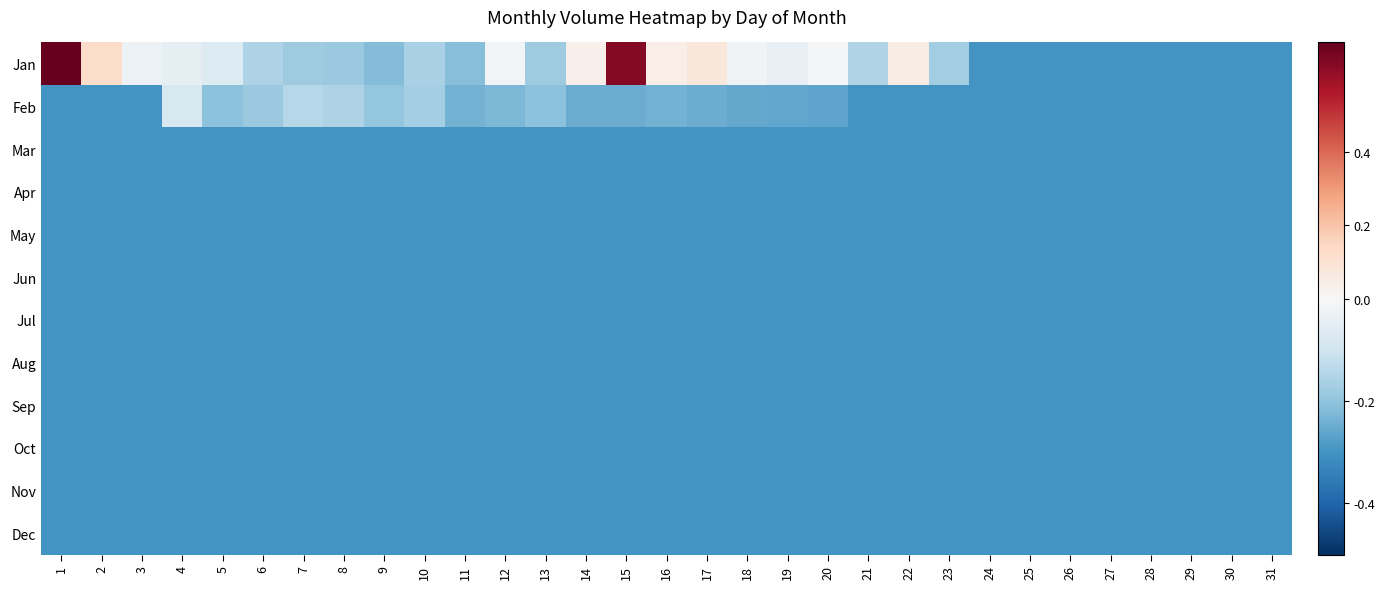

Reading right to left, extract all data points from this chart.

Jan: 31=-0.3	30=-0.3	29=-0.3	28=-0.3	27=-0.3	26=-0.3	25=-0.3	24=-0.3	23=-0.2	22=0.1	21=-0.2	20=-0.0	19=-0.0	18=-0.0	17=0.1	16=0.0	15=0.6	14=0.0	13=-0.2	12=-0.0	11=-0.2	10=-0.2	9=-0.2	8=-0.2	7=-0.2	6=-0.2	5=-0.1	4=-0.0	3=-0.0	2=0.1	1=0.7
Feb: 31=-0.3	30=-0.3	29=-0.3	28=-0.3	27=-0.3	26=-0.3	25=-0.3	24=-0.3	23=-0.3	22=-0.3	21=-0.3	20=-0.3	19=-0.3	18=-0.3	17=-0.2	16=-0.2	15=-0.2	14=-0.2	13=-0.2	12=-0.2	11=-0.2	10=-0.2	9=-0.2	8=-0.2	7=-0.1	6=-0.2	5=-0.2	4=-0.1	3=-0.3	2=-0.3	1=-0.3
Mar: 31=-0.3	30=-0.3	29=-0.3	28=-0.3	27=-0.3	26=-0.3	25=-0.3	24=-0.3	23=-0.3	22=-0.3	21=-0.3	20=-0.3	19=-0.3	18=-0.3	17=-0.3	16=-0.3	15=-0.3	14=-0.3	13=-0.3	12=-0.3	11=-0.3	10=-0.3	9=-0.3	8=-0.3	7=-0.3	6=-0.3	5=-0.3	4=-0.3	3=-0.3	2=-0.3	1=-0.3
Apr: 31=-0.3	30=-0.3	29=-0.3	28=-0.3	27=-0.3	26=-0.3	25=-0.3	24=-0.3	23=-0.3	22=-0.3	21=-0.3	20=-0.3	19=-0.3	18=-0.3	17=-0.3	16=-0.3	15=-0.3	14=-0.3	13=-0.3	12=-0.3	11=-0.3	10=-0.3	9=-0.3	8=-0.3	7=-0.3	6=-0.3	5=-0.3	4=-0.3	3=-0.3	2=-0.3	1=-0.3
May: 31=-0.3	30=-0.3	29=-0.3	28=-0.3	27=-0.3	26=-0.3	25=-0.3	24=-0.3	23=-0.3	22=-0.3	21=-0.3	20=-0.3	19=-0.3	18=-0.3	17=-0.3	16=-0.3	15=-0.3	14=-0.3	13=-0.3	12=-0.3	11=-0.3	10=-0.3	9=-0.3	8=-0.3	7=-0.3	6=-0.3	5=-0.3	4=-0.3	3=-0.3	2=-0.3	1=-0.3
Jun: 31=-0.3	30=-0.3	29=-0.3	28=-0.3	27=-0.3	26=-0.3	25=-0.3	24=-0.3	23=-0.3	22=-0.3	21=-0.3	20=-0.3	19=-0.3	18=-0.3	17=-0.3	16=-0.3	15=-0.3	14=-0.3	13=-0.3	12=-0.3	11=-0.3	10=-0.3	9=-0.3	8=-0.3	7=-0.3	6=-0.3	5=-0.3	4=-0.3	3=-0.3	2=-0.3	1=-0.3
Jul: 31=-0.3	30=-0.3	29=-0.3	28=-0.3	27=-0.3	26=-0.3	25=-0.3	24=-0.3	23=-0.3	22=-0.3	21=-0.3	20=-0.3	19=-0.3	18=-0.3	17=-0.3	16=-0.3	15=-0.3	14=-0.3	13=-0.3	12=-0.3	11=-0.3	10=-0.3	9=-0.3	8=-0.3	7=-0.3	6=-0.3	5=-0.3	4=-0.3	3=-0.3	2=-0.3	1=-0.3
Aug: 31=-0.3	30=-0.3	29=-0.3	28=-0.3	27=-0.3	26=-0.3	25=-0.3	24=-0.3	23=-0.3	22=-0.3	21=-0.3	20=-0.3	19=-0.3	18=-0.3	17=-0.3	16=-0.3	15=-0.3	14=-0.3	13=-0.3	12=-0.3	11=-0.3	10=-0.3	9=-0.3	8=-0.3	7=-0.3	6=-0.3	5=-0.3	4=-0.3	3=-0.3	2=-0.3	1=-0.3
Sep: 31=-0.3	30=-0.3	29=-0.3	28=-0.3	27=-0.3	26=-0.3	25=-0.3	24=-0.3	23=-0.3	22=-0.3	21=-0.3	20=-0.3	19=-0.3	18=-0.3	17=-0.3	16=-0.3	15=-0.3	14=-0.3	13=-0.3	12=-0.3	11=-0.3	10=-0.3	9=-0.3	8=-0.3	7=-0.3	6=-0.3	5=-0.3	4=-0.3	3=-0.3	2=-0.3	1=-0.3
Oct: 31=-0.3	30=-0.3	29=-0.3	28=-0.3	27=-0.3	26=-0.3	25=-0.3	24=-0.3	23=-0.3	22=-0.3	21=-0.3	20=-0.3	19=-0.3	18=-0.3	17=-0.3	16=-0.3	15=-0.3	14=-0.3	13=-0.3	12=-0.3	11=-0.3	10=-0.3	9=-0.3	8=-0.3	7=-0.3	6=-0.3	5=-0.3	4=-0.3	3=-0.3	2=-0.3	1=-0.3
Nov: 31=-0.3	30=-0.3	29=-0.3	28=-0.3	27=-0.3	26=-0.3	25=-0.3	24=-0.3	23=-0.3	22=-0.3	21=-0.3	20=-0.3	19=-0.3	18=-0.3	17=-0.3	16=-0.3	15=-0.3	14=-0.3	13=-0.3	12=-0.3	11=-0.3	10=-0.3	9=-0.3	8=-0.3	7=-0.3	6=-0.3	5=-0.3	4=-0.3	3=-0.3	2=-0.3	1=-0.3
Dec: 31=-0.3	30=-0.3	29=-0.3	28=-0.3	27=-0.3	26=-0.3	25=-0.3	24=-0.3	23=-0.3	22=-0.3	21=-0.3	20=-0.3	19=-0.3	18=-0.3	17=-0.3	16=-0.3	15=-0.3	14=-0.3	13=-0.3	12=-0.3	11=-0.3	10=-0.3	9=-0.3	8=-0.3	7=-0.3	6=-0.3	5=-0.3	4=-0.3	3=-0.3	2=-0.3	1=-0.3